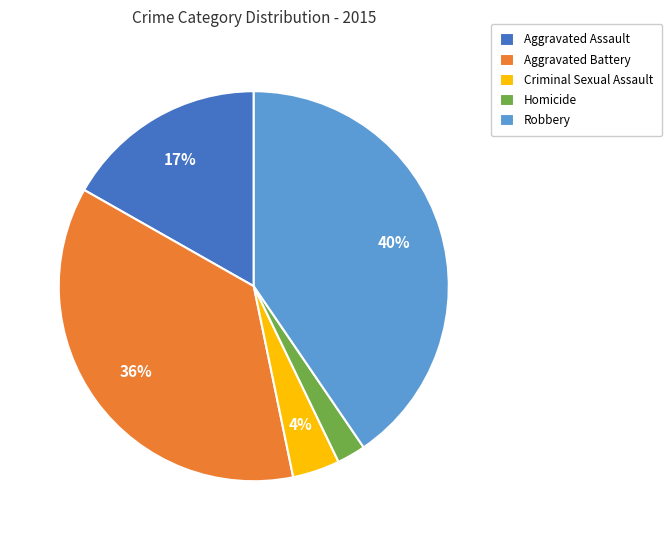

Do Aggravated Assault and Criminal Sexual Assault together represent more than half of the pie?

No